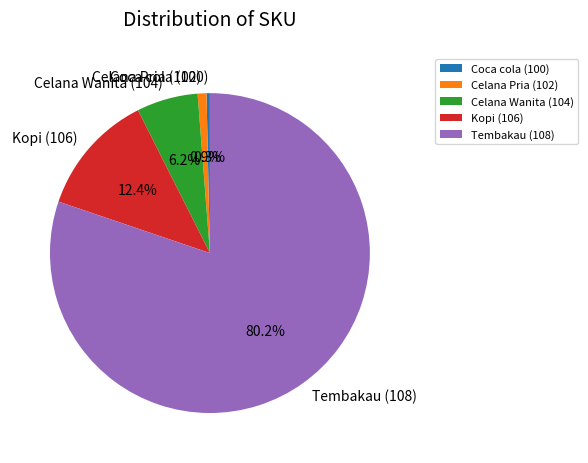

Does any single category account for the majority?

Yes